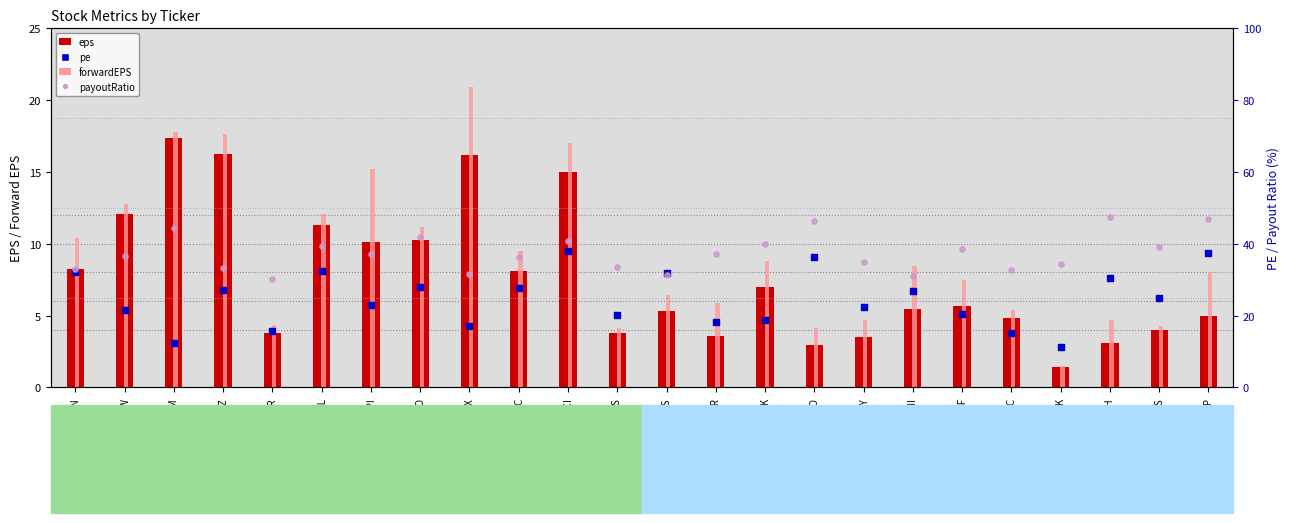

What are all the series names shown in the legend?

eps, forwardEPS, pe, payoutRatio